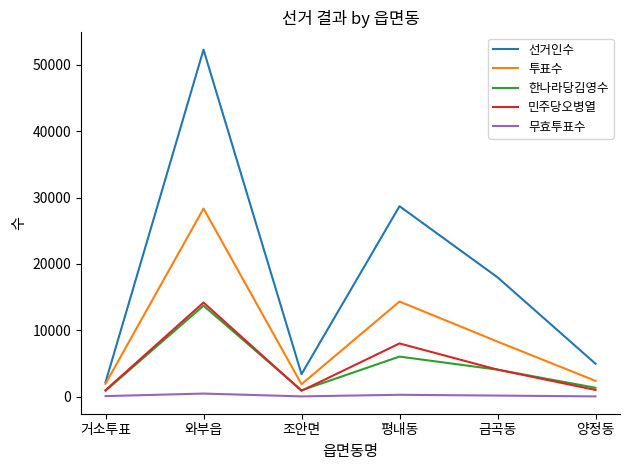

Is the value of 투표수 at 거소투표 greater than the value of 선거인수 at 금곡동?

No